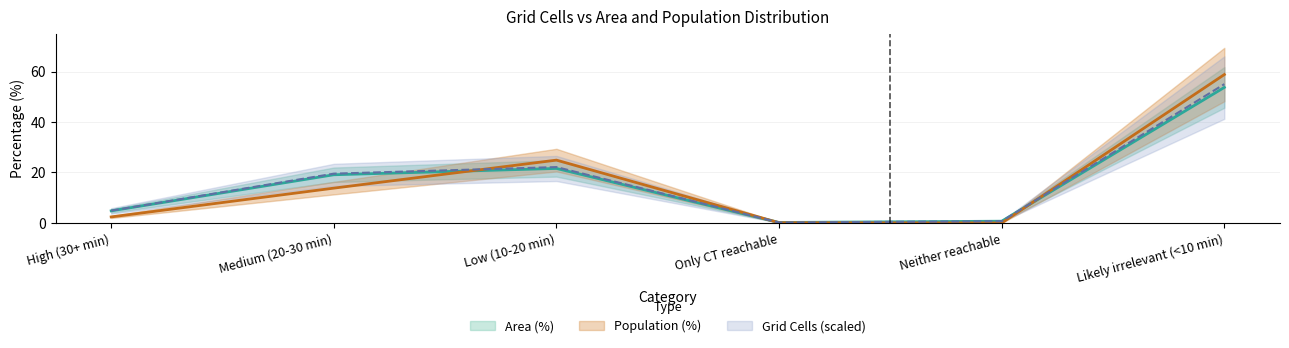

At which label does Area (%) reach its minimum?

Only CT reachable